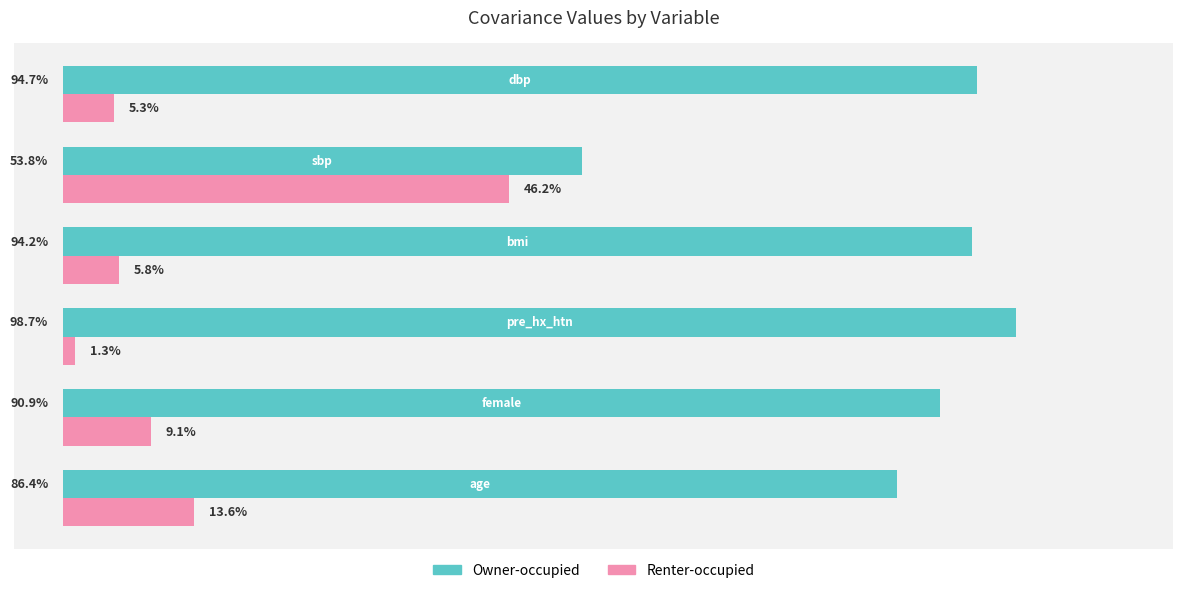

Which series has the largest total across all categories?

Owner-occupied